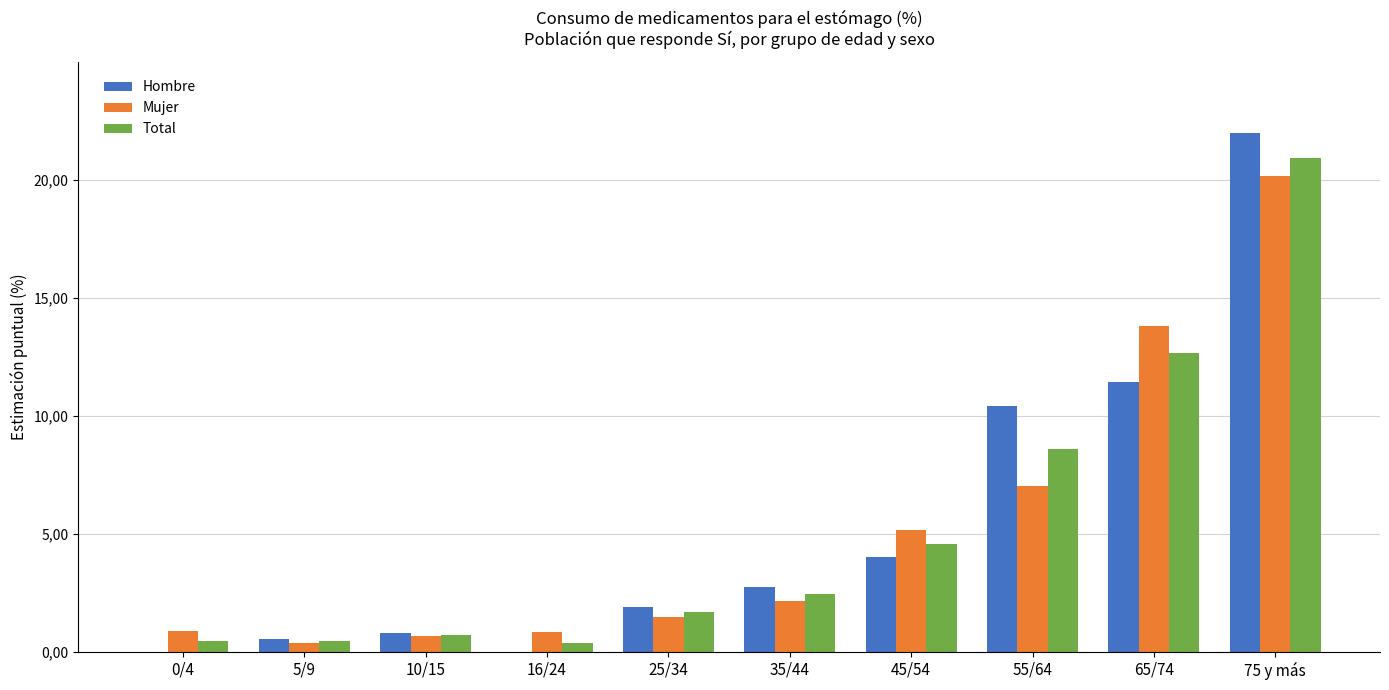

Where is Mujer nearest to the value 10?

55/64